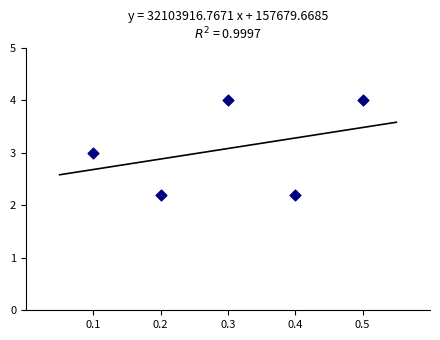

What is the average X value?

0.3